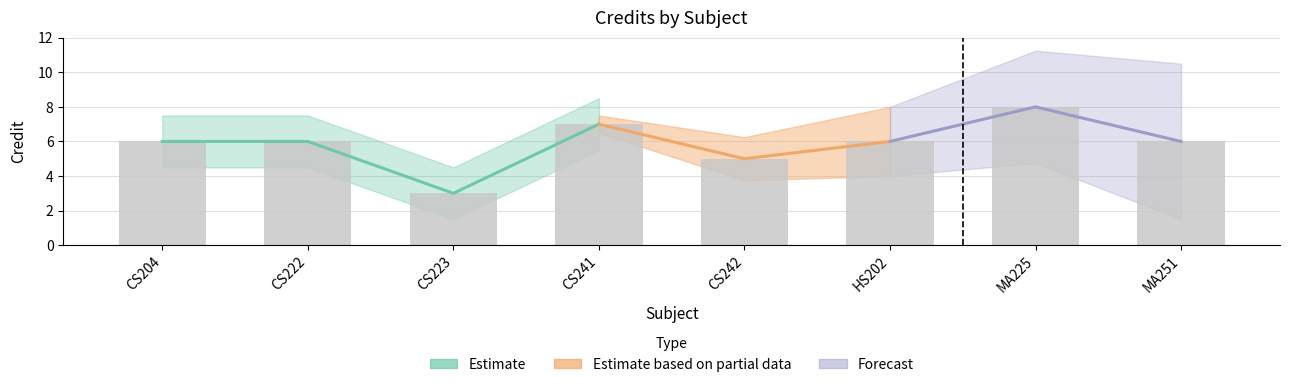

What is the difference between the values at CS241 and MA251?

1